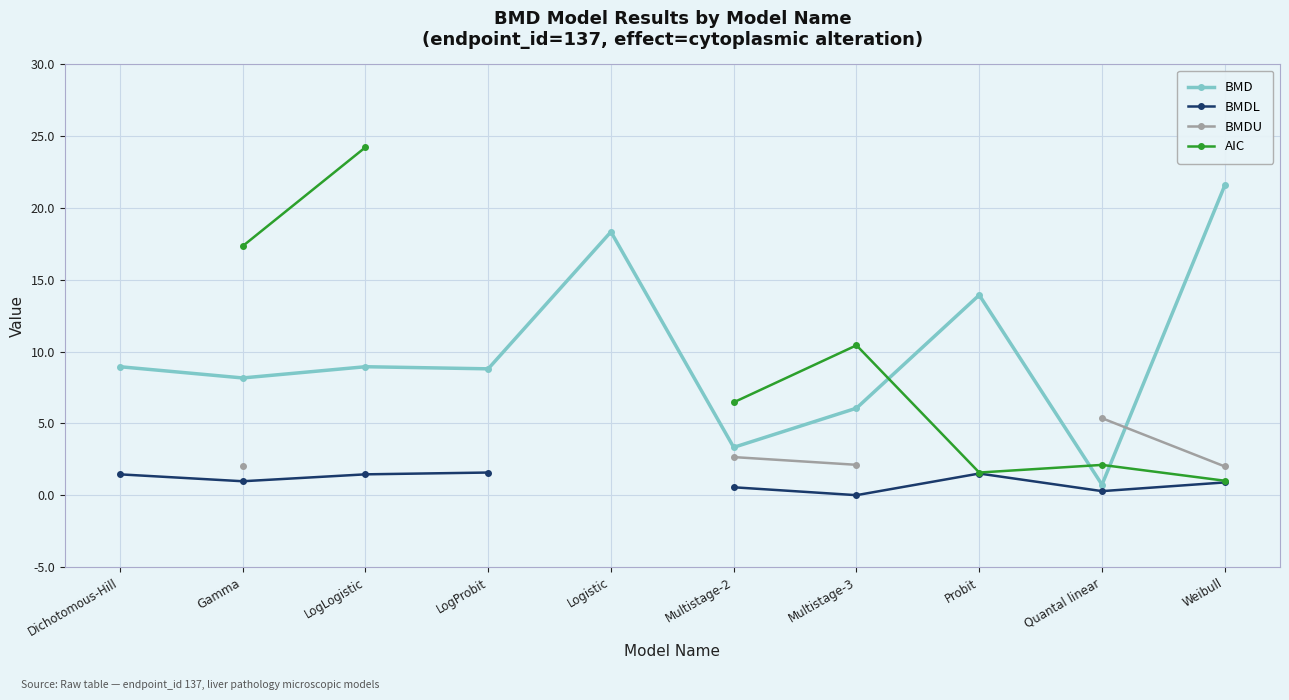

At which label does BMD reach its minimum?

Quantal linear